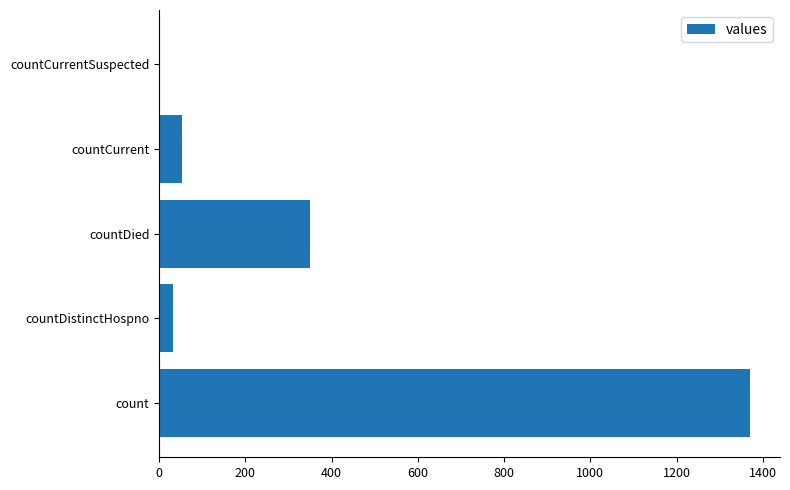

What is the greatest value displayed?

1371